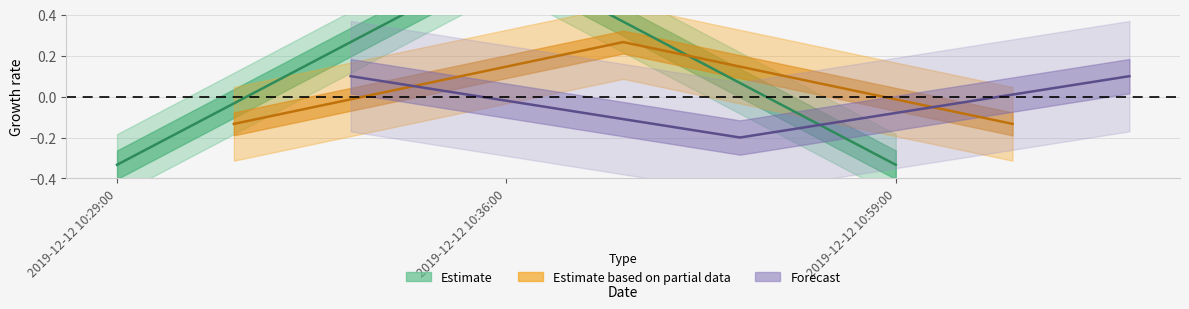

Does the chart display data point markers on the line(s)?

No